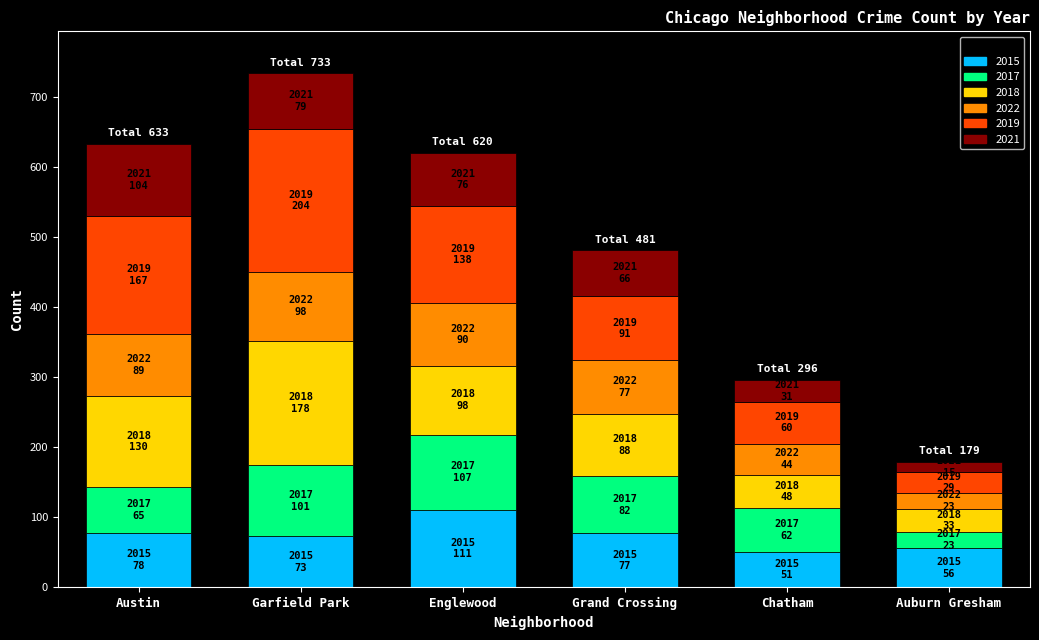

What is the lowest value of the 2015 series?

51